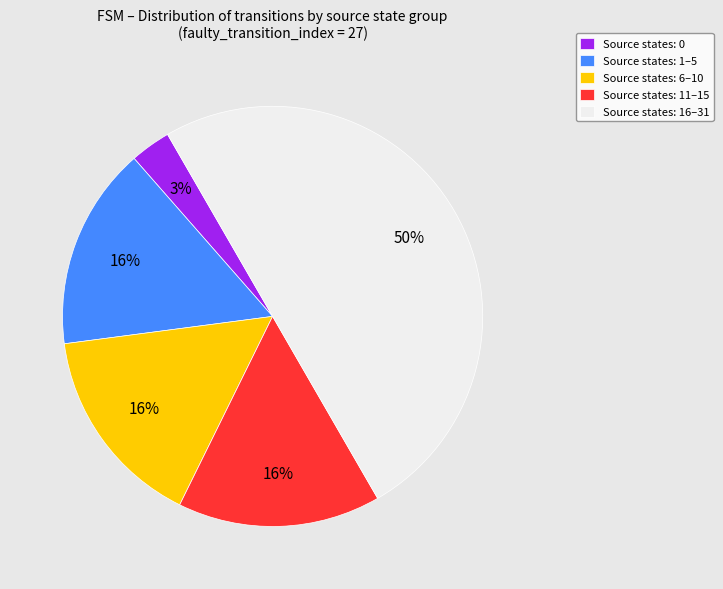

Approximately how many times larger is the value at Source states: 11–15 compared to Source states: 1–5?

1.0